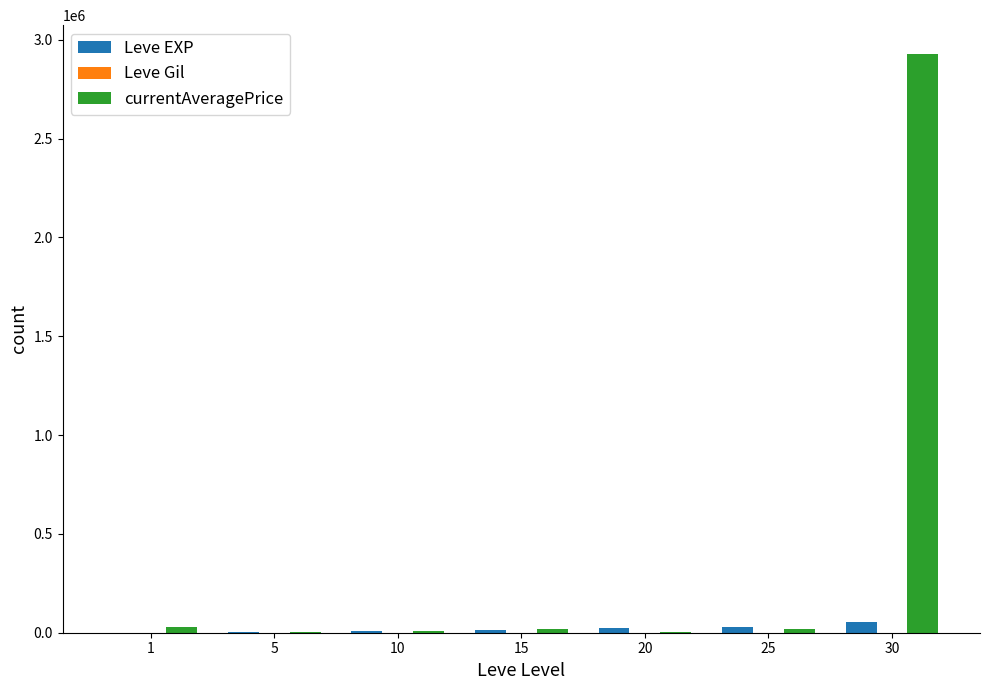

What is the maximum value shown in the chart?

2927320.8